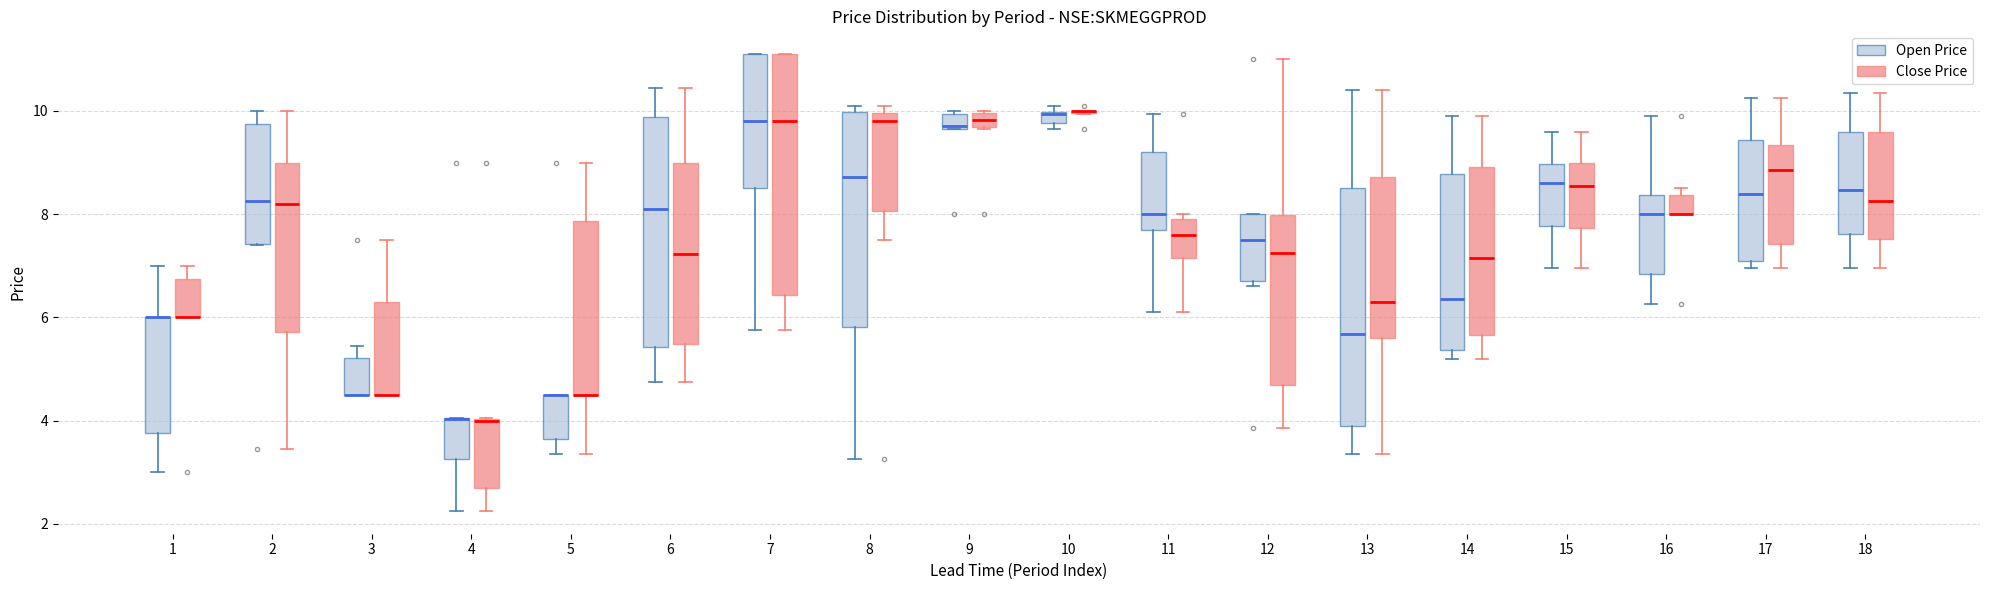

Where is the lower edge of the box for 11 (Open Price) on the y-axis? The values are not printed on the chart, so give them approximately, as read against the axis.

7.8